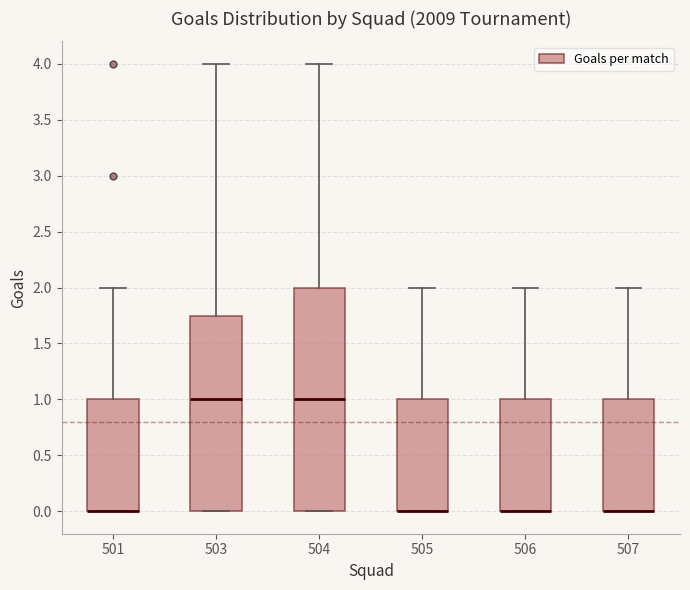

Comparing the boxes themselves (not the whiskers), which one is the tallest?

504